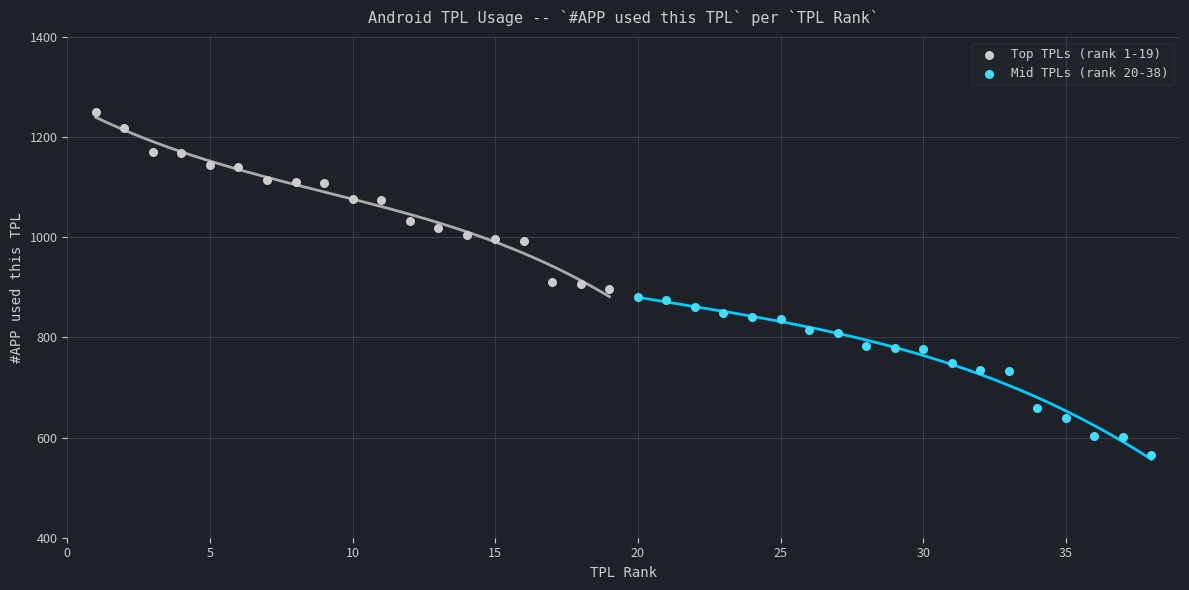

Which series reaches the maximum Y coordinate?

Top TPLs (rank 1-19)